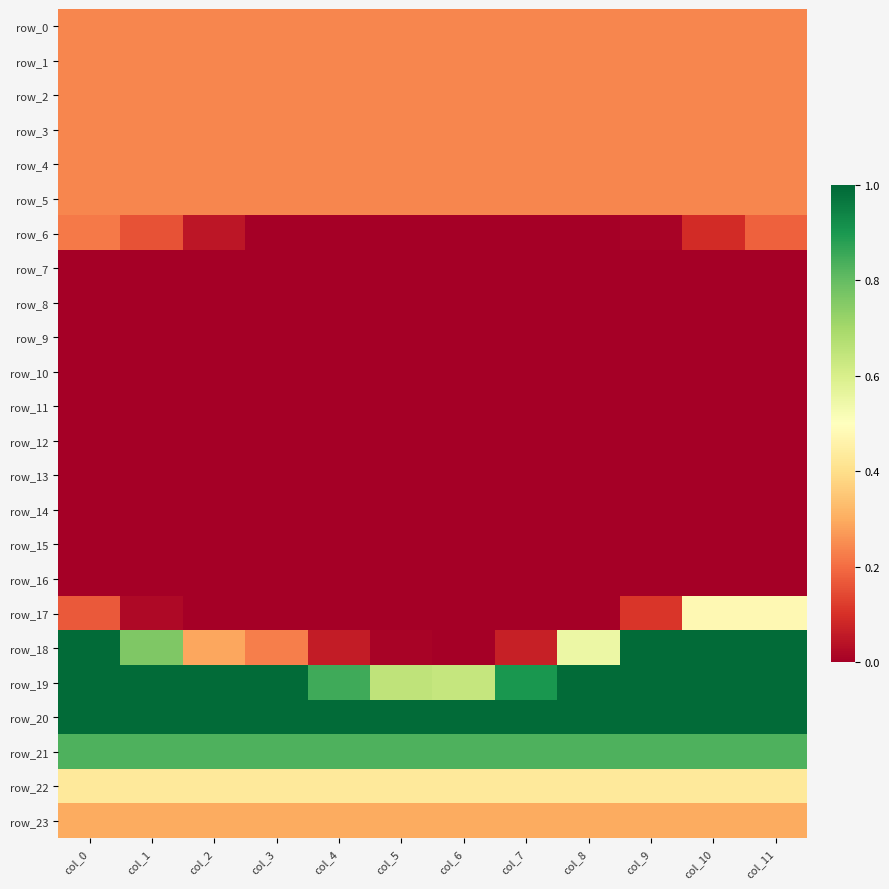

Between col_9 and col_1, which is larger?

col_9